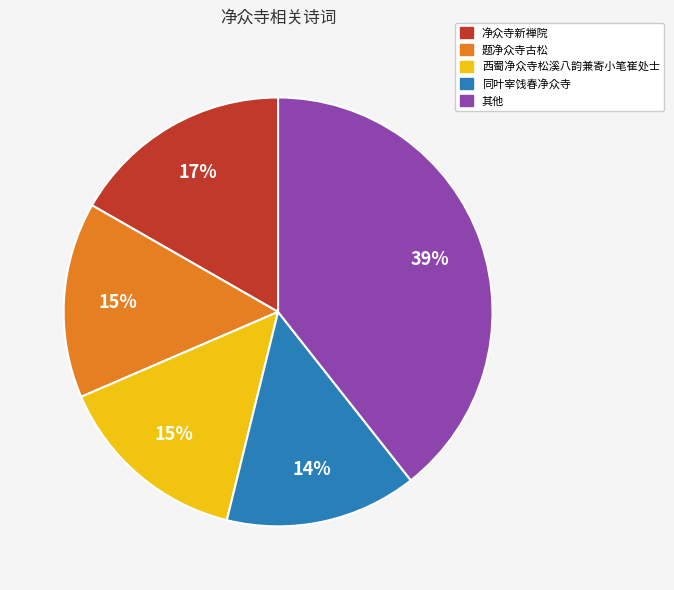

True or false: 同叶宰饯春净众寺 accounts for 14% of the total.

True